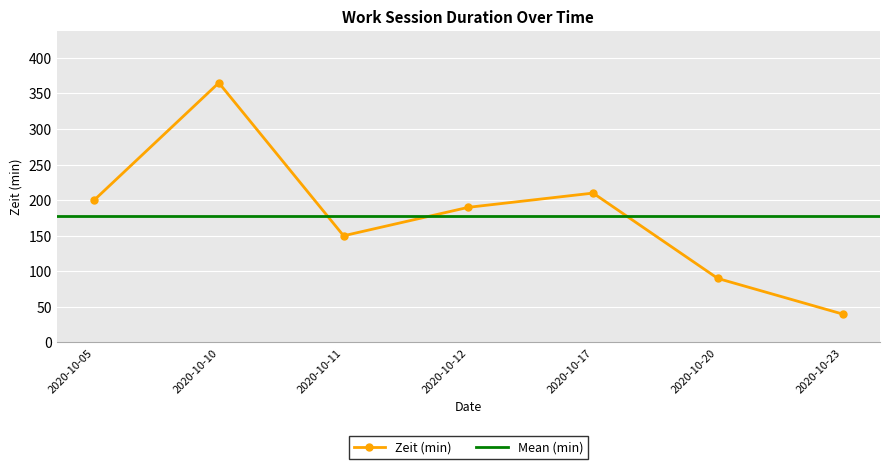

Reading right to left, what are all the values shown in this chart?

2020-10-23=40	2020-10-20=90	2020-10-17=210	2020-10-12=190	2020-10-11=150	2020-10-10=365	2020-10-05=200